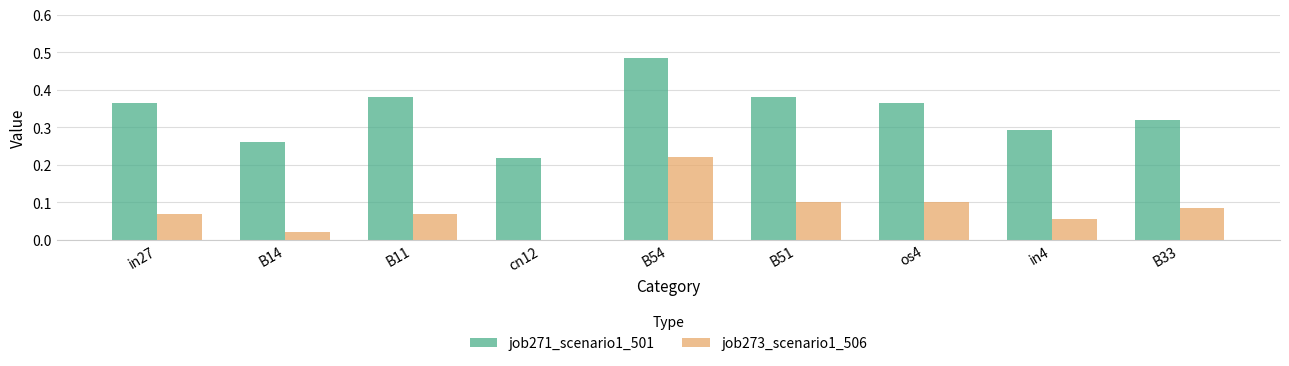

Which series changed the most between B54 and B33?

job271_scenario1_501